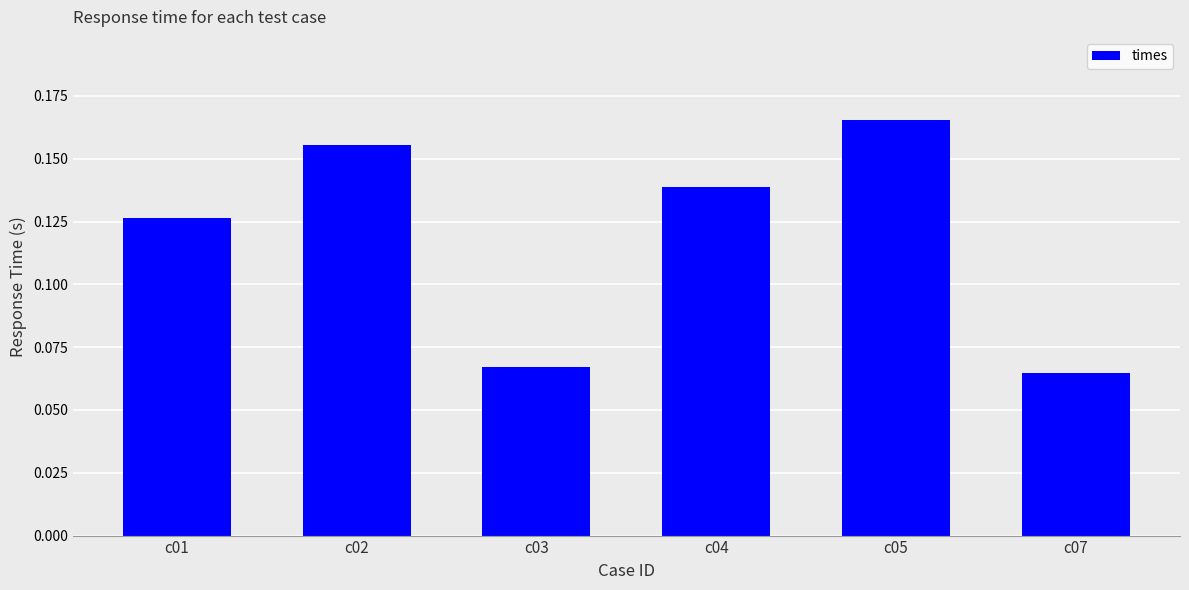

Which has a higher value, c03 or c01?

c01